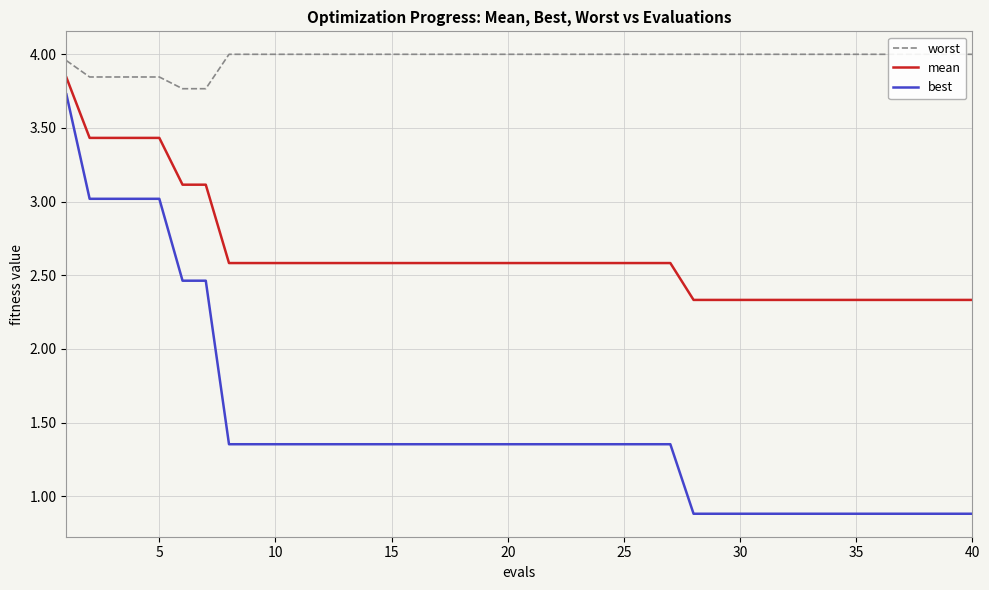

At how many categories does at least one series exceed 2?

40